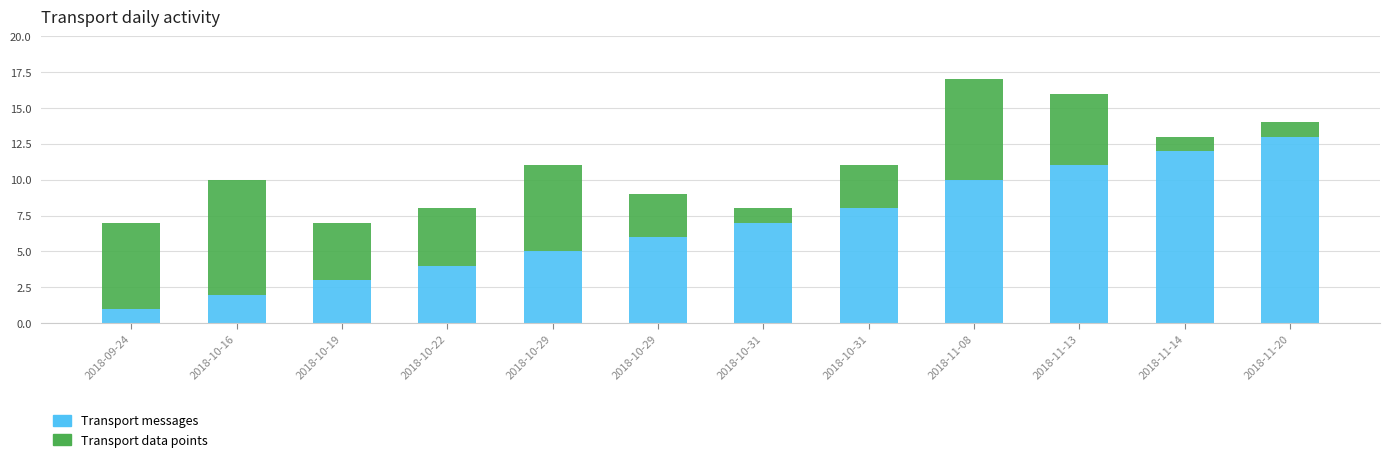

How many values in the Transport messages series are below 7?

6